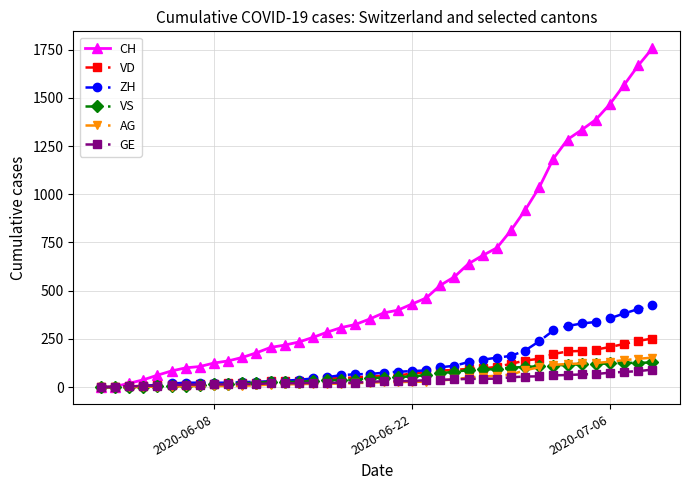

Which series has the largest range (max minus min)?

CH